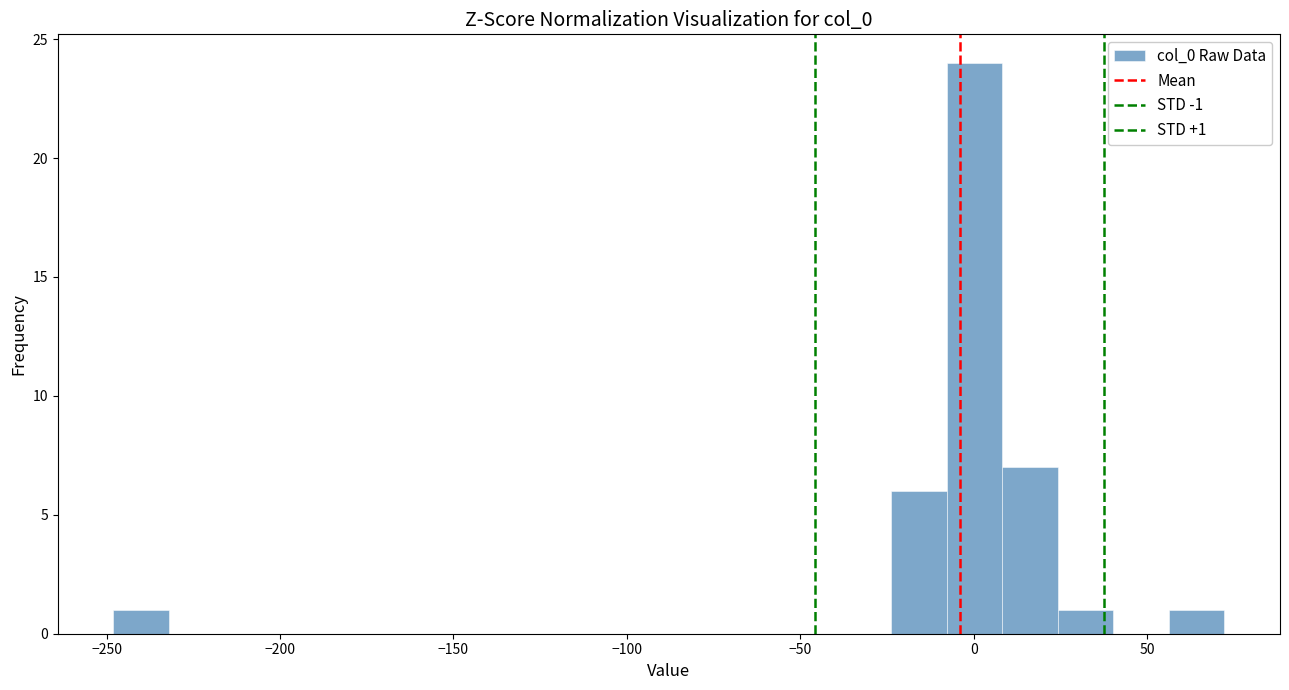

Around what value on the x-axis is the tallest bar? Give the approximate position of its centre, as read against the axis.

0